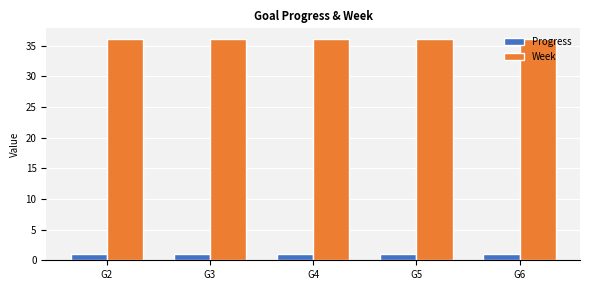

Read the Progress value at G3.

1.0